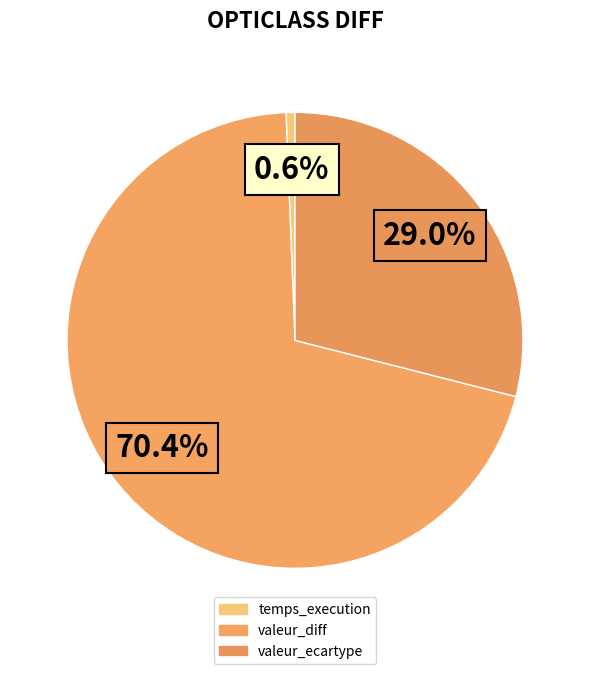

How many segments does this pie chart have?

3